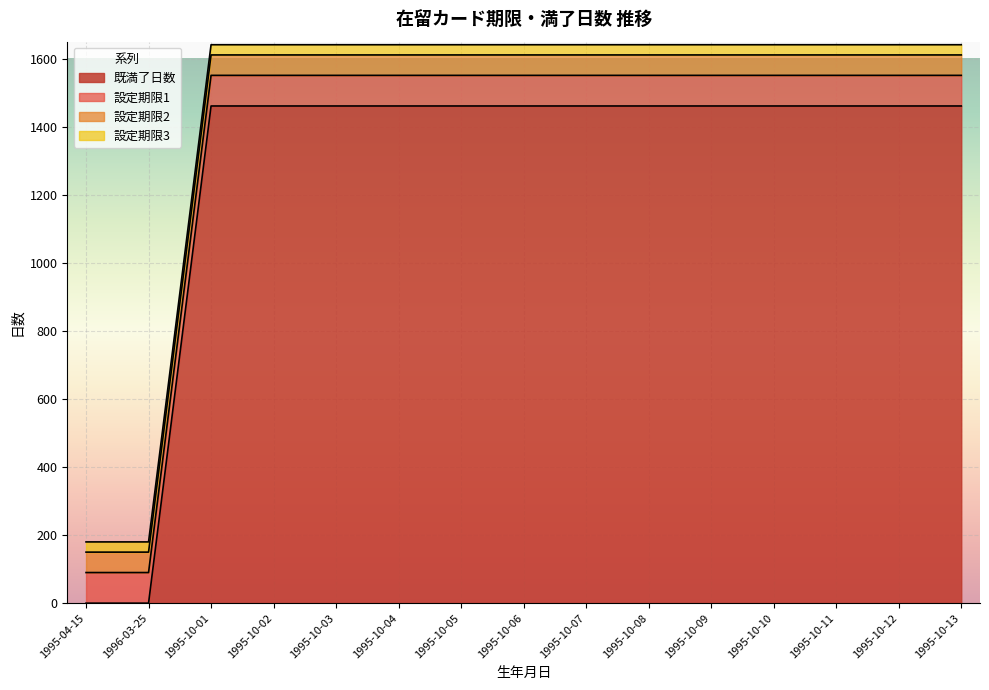

Is the value of 設定期限2 at 1995-10-11 greater than the value of 設定期限3 at 1995-10-03?

Yes